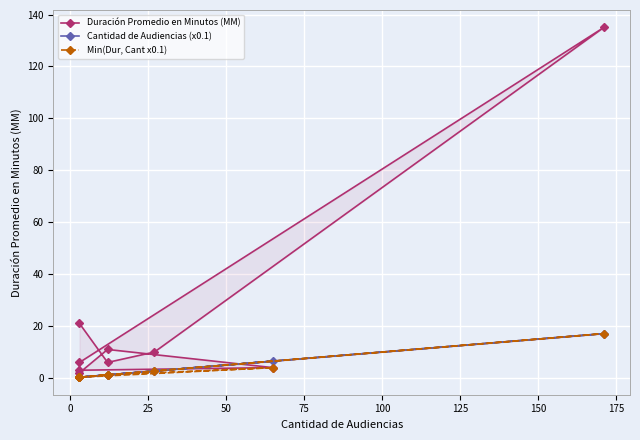

Between 50 and 125, which series saw the biggest shift?

Duración Promedio en Minutos (MM)